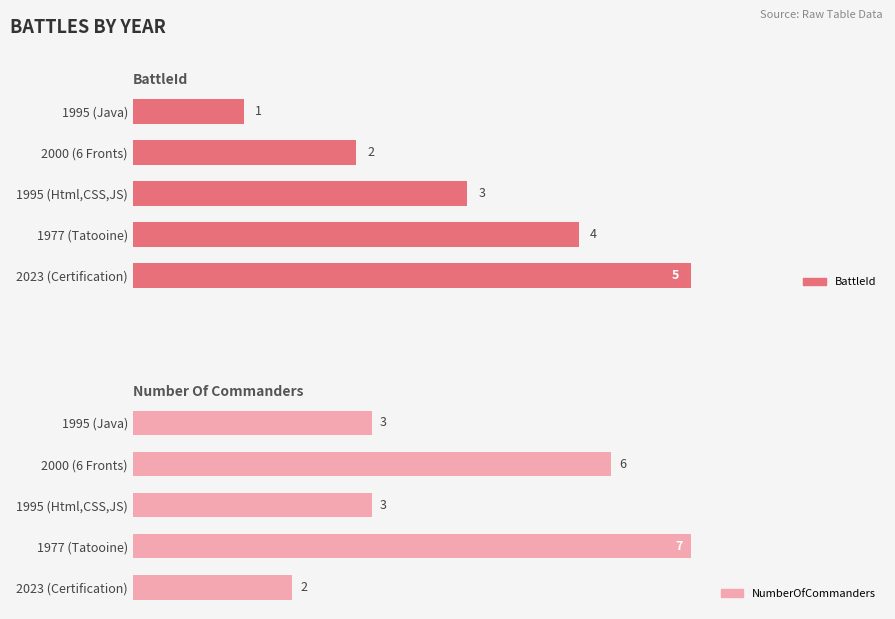

What is the approximate value of NumberOfCommanders at 1995 (Java)?

3